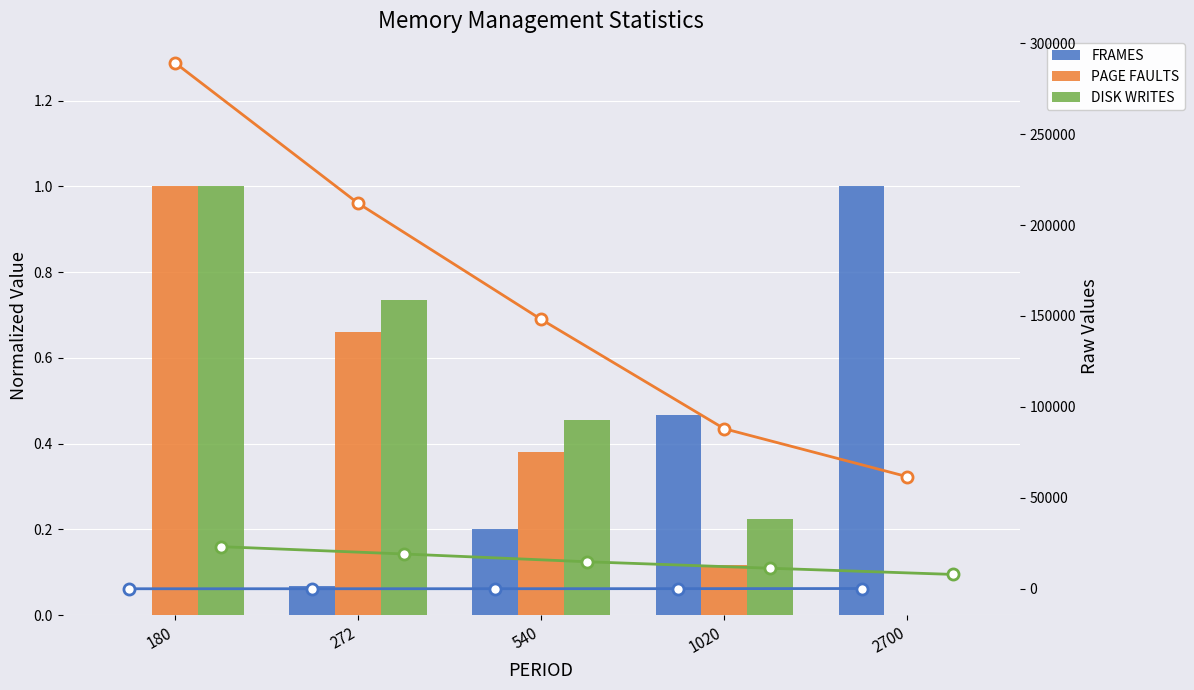

What is the value of the PAGE FAULTS bar at the 2nd from the left?

0.7